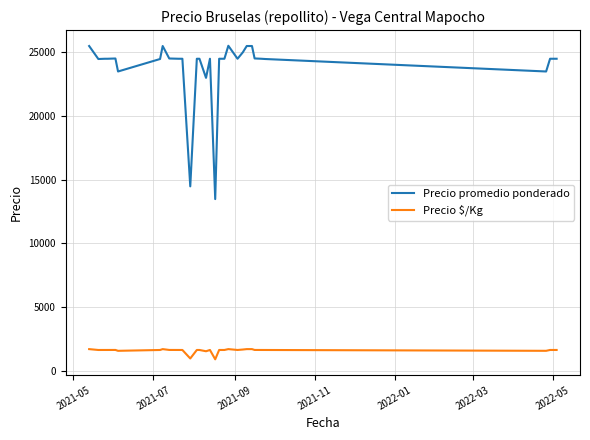

Which series has the largest total across all categories?

Precio promedio ponderado